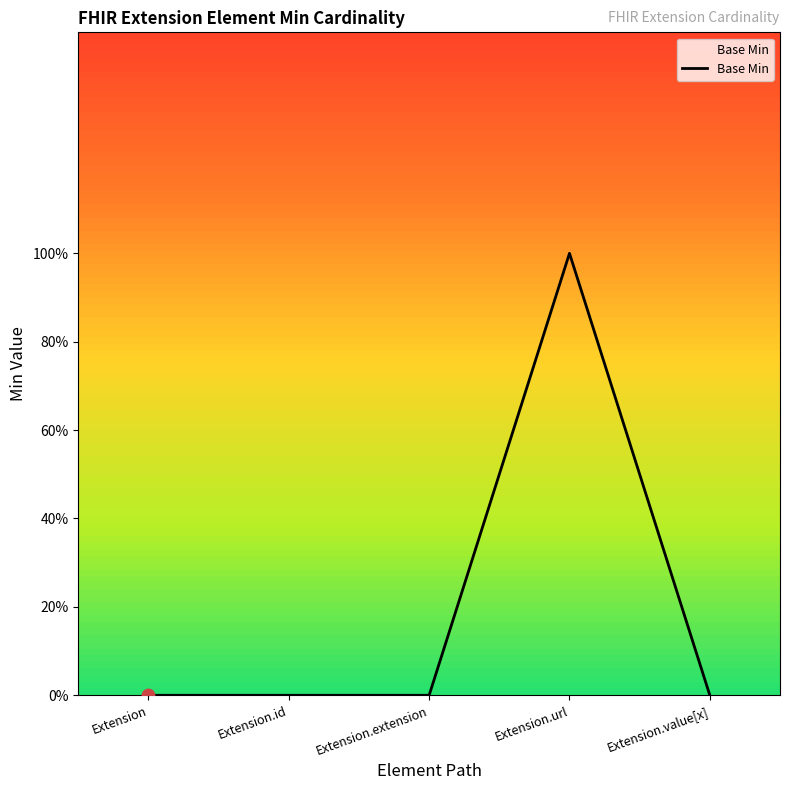

Between Extension.url and Extension, which is larger?

Extension.url